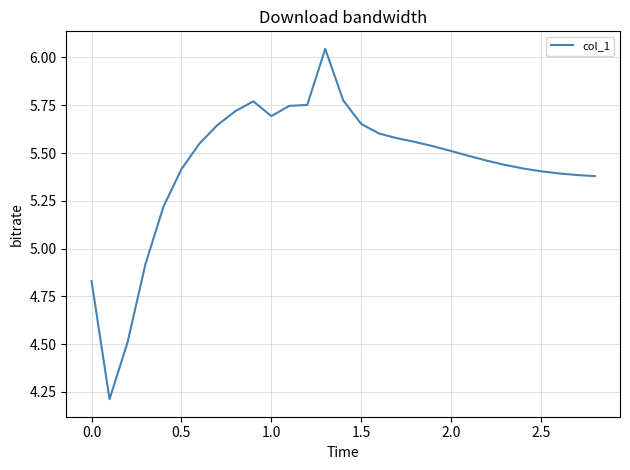

What is the smallest value displayed?

4.2